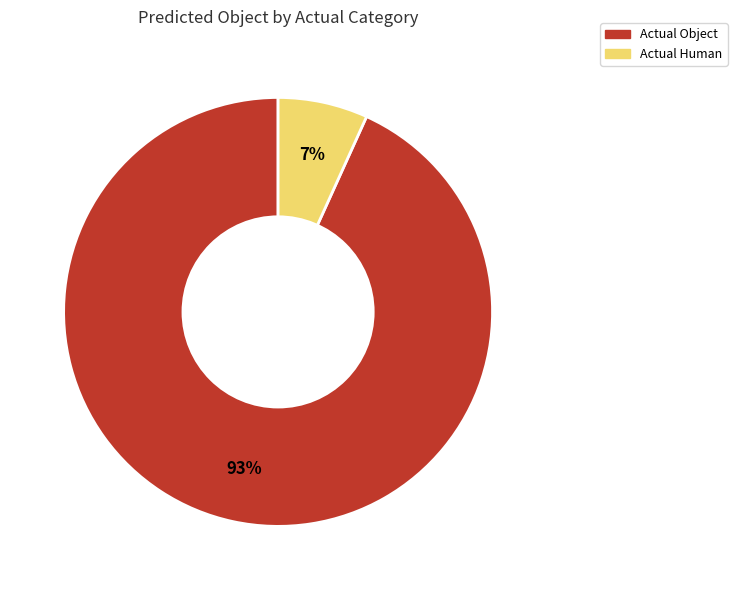

Between Actual Object and Actual Human, which is larger?

Actual Object